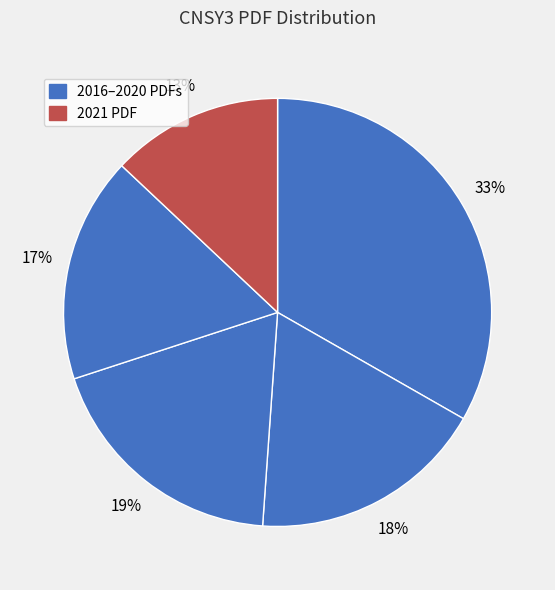

Does any single category account for the majority?

No